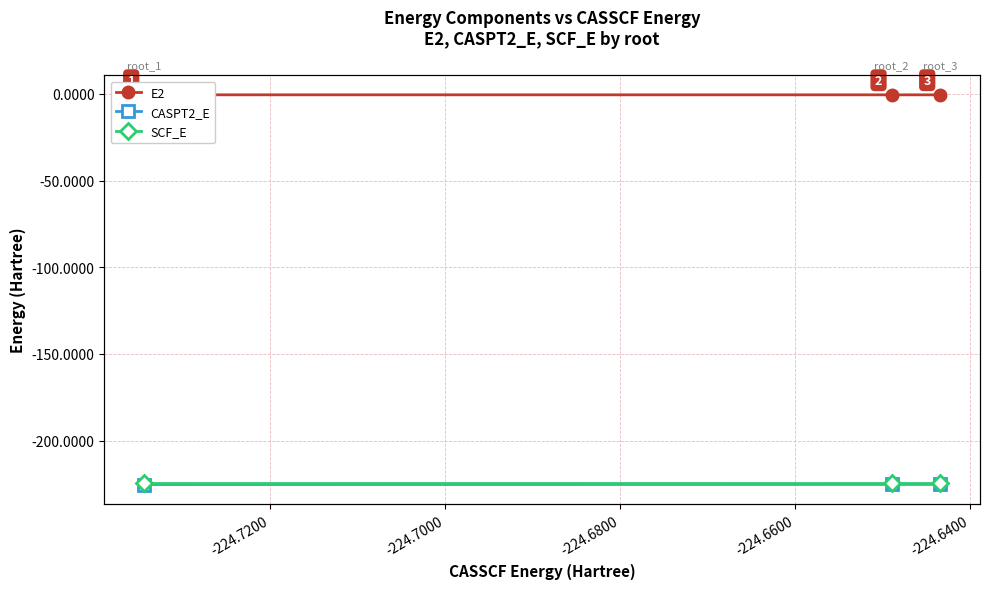

Reading left to right, list all the values displayed in this chart.

E2: -0.6	-0.6	-0.6
CASPT2_E: -225.3	-225.2	-225.2
SCF_E: -224.5	-224.5	-224.5